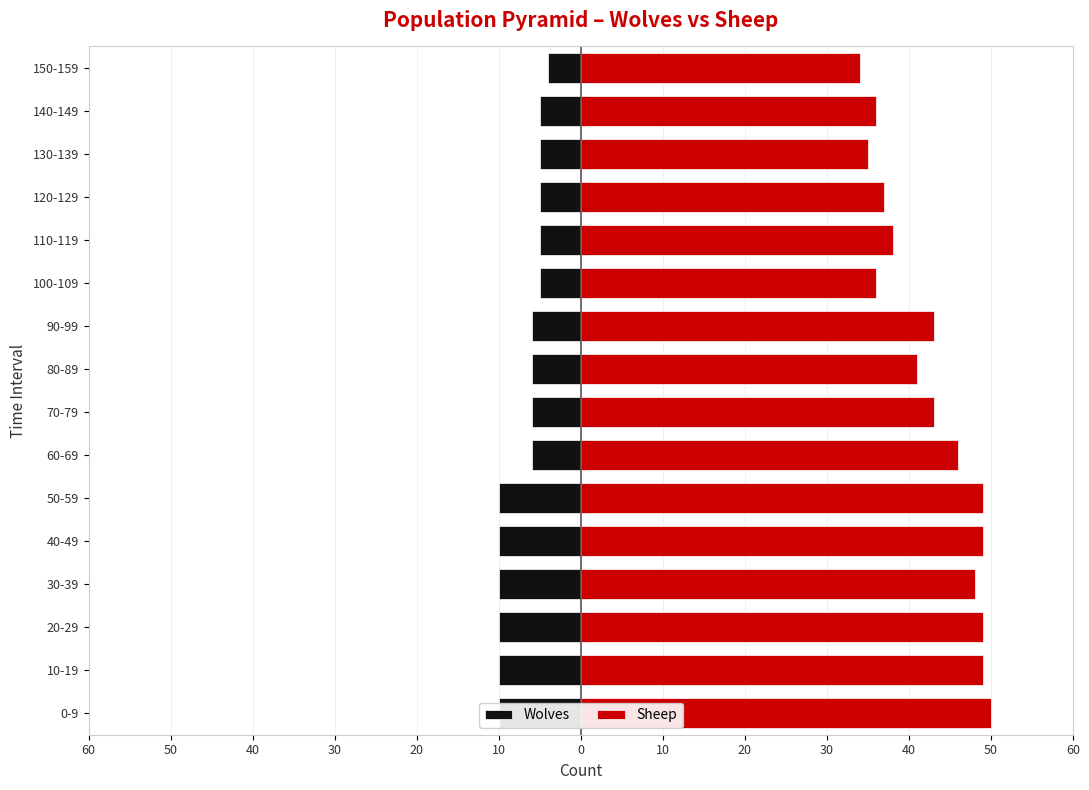

What are all the series names shown in the legend?

Wolves, Sheep